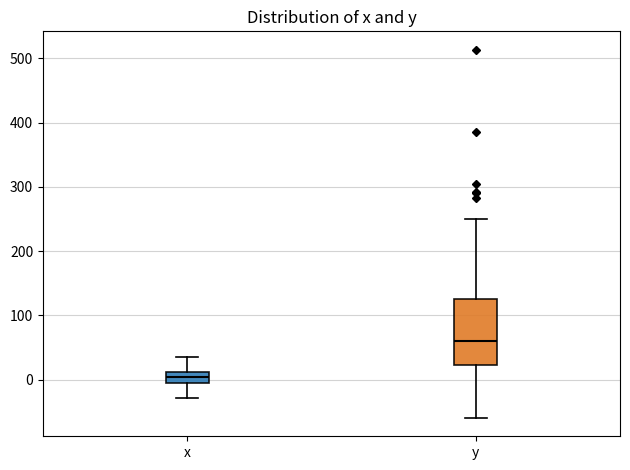

Reading left to right, read every box against the y-axis: the position of its median line, the range the box covers, and the ends of its whiskers. The values are not printed on the chart, so give them approximately, as read against the axis.

x: median 0 (inside the box), box 0 to 10, whiskers -30 to 30
y: median 60, box 20 to 130, whiskers -60 to 250